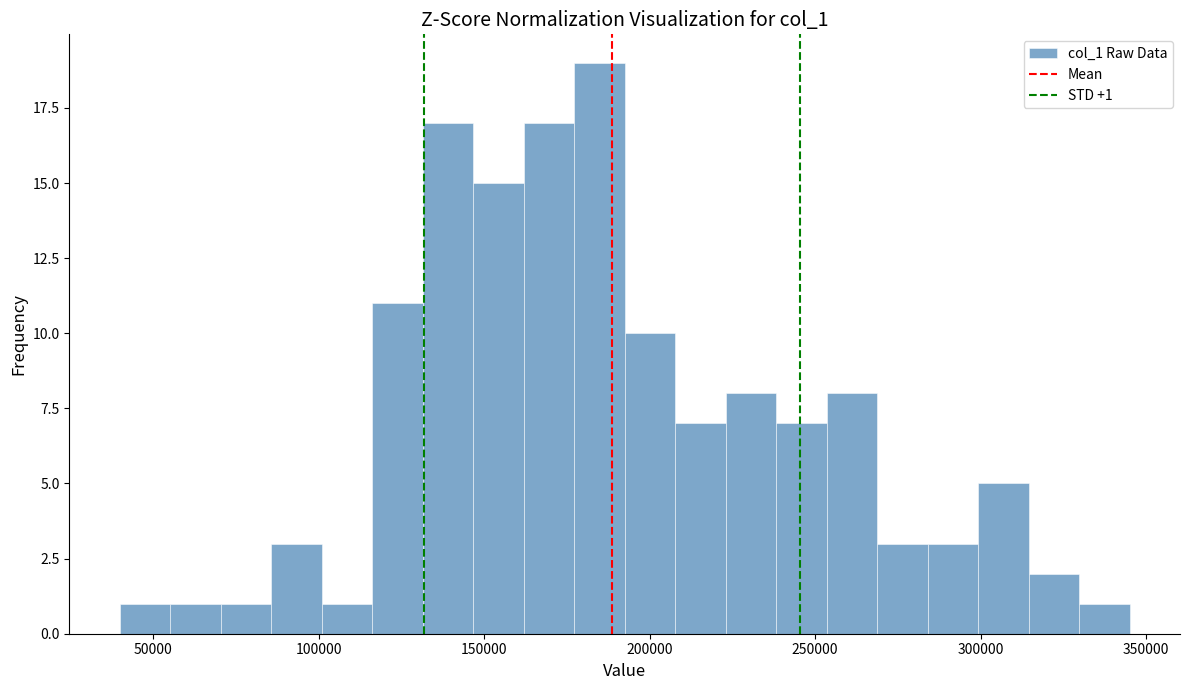

Around what value on the x-axis is the tallest bar? Give the approximate position of its centre, as read against the axis.

185000